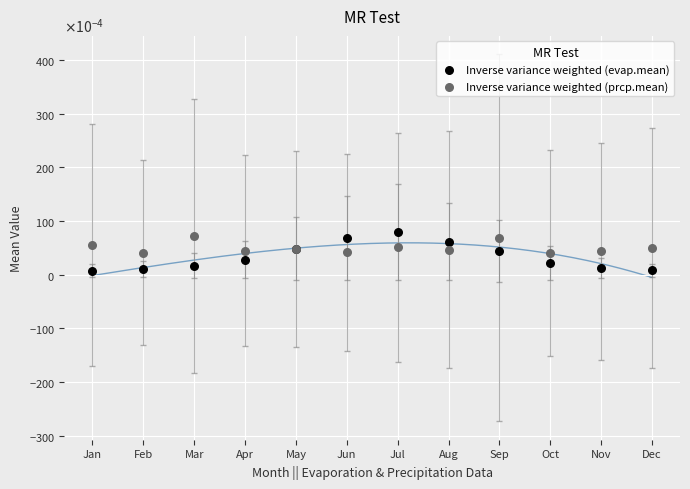

What are all the series names shown in the legend?

Inverse variance weighted (evap.mean), Inverse variance weighted (prcp.mean)